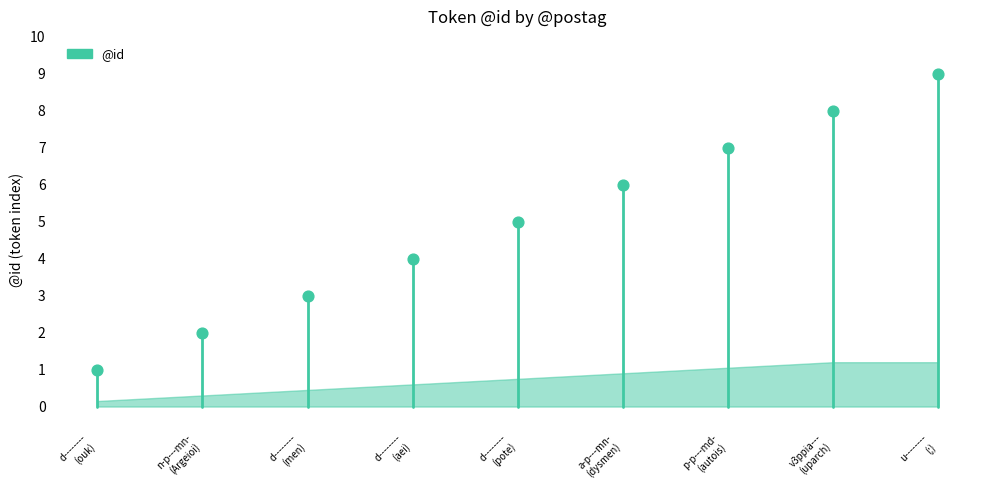

What is the average Y value?

5